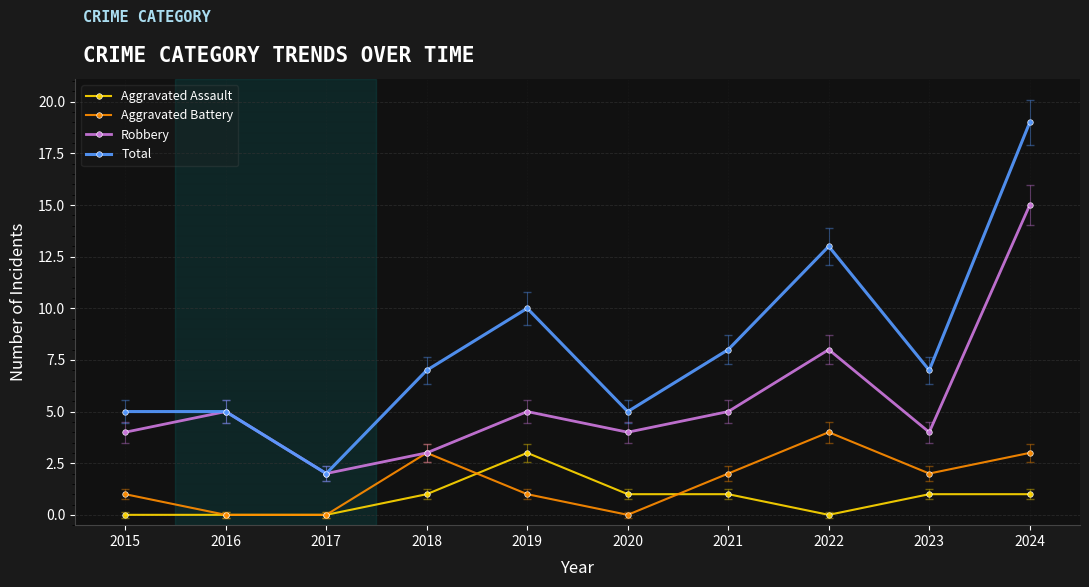

How many lines are shown in the chart?

4